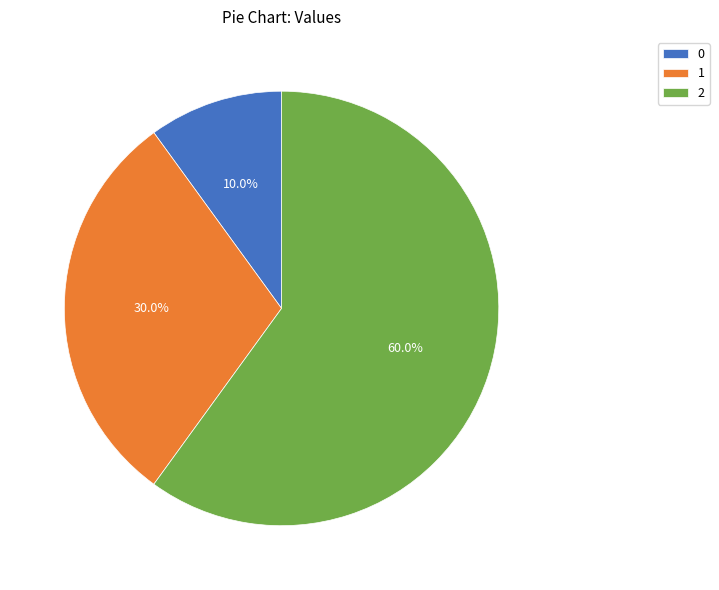

What portion of the pie excludes 2?

40.0%